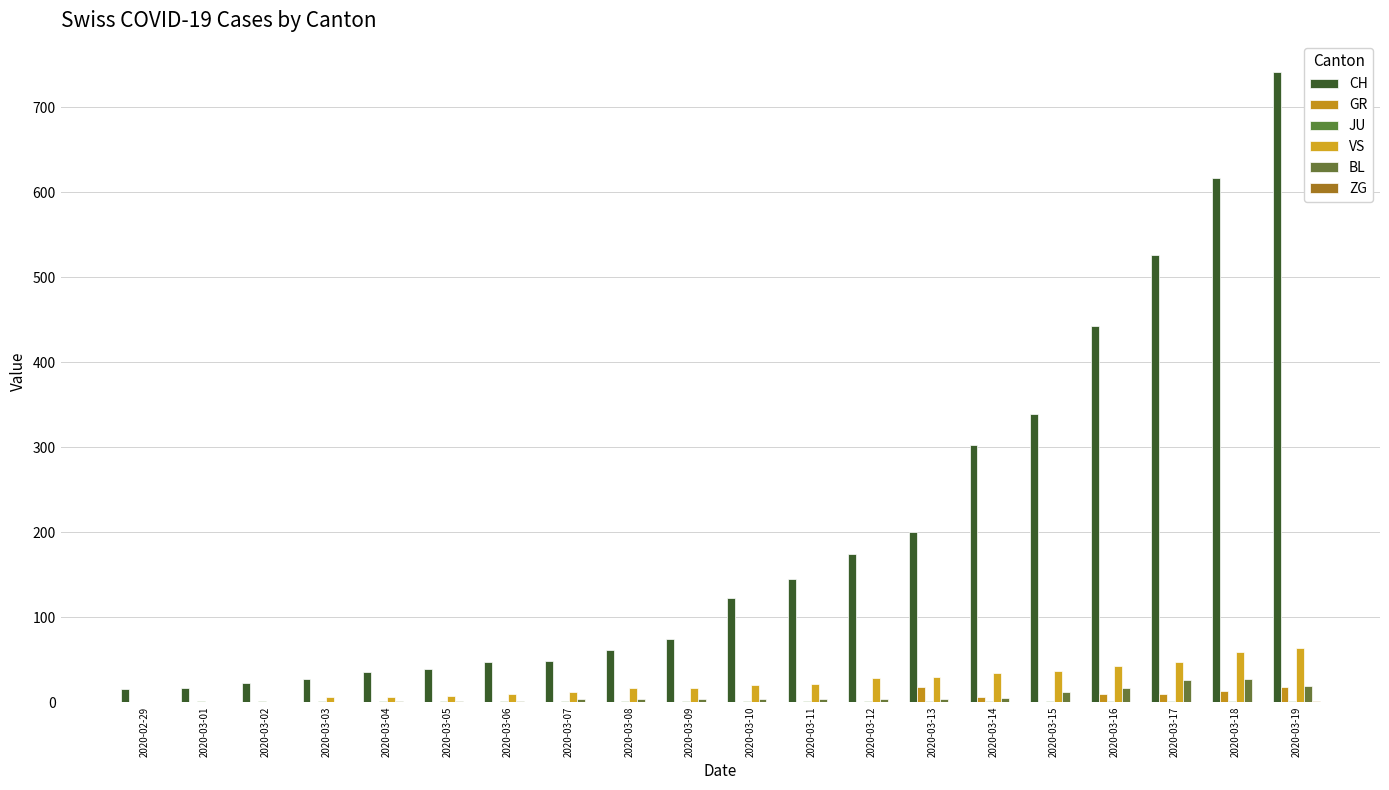

Are the bars horizontal?

No